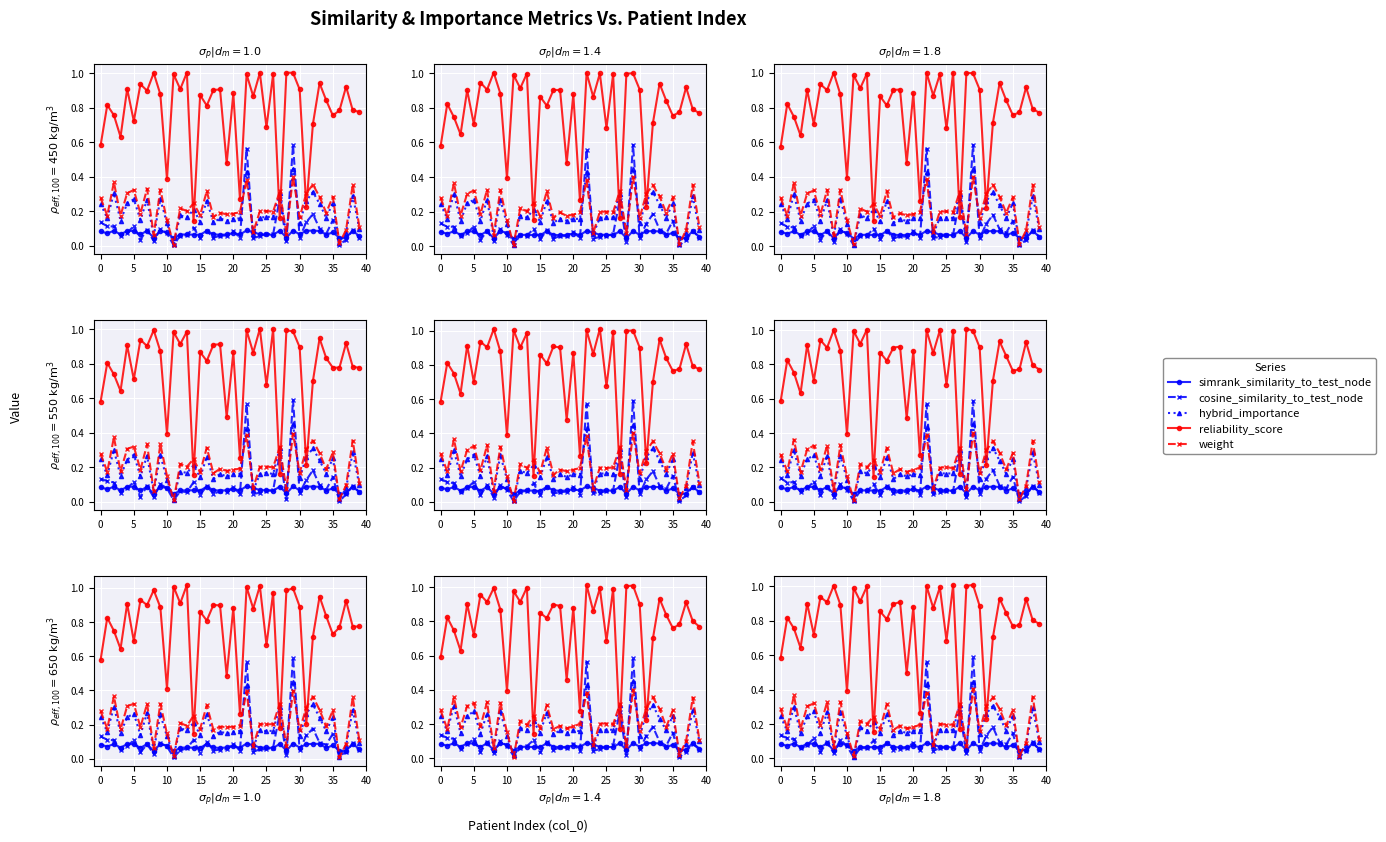

Is the value of cosine_similarity_to_test_node at 39 greater than the value of weight at 14?

No